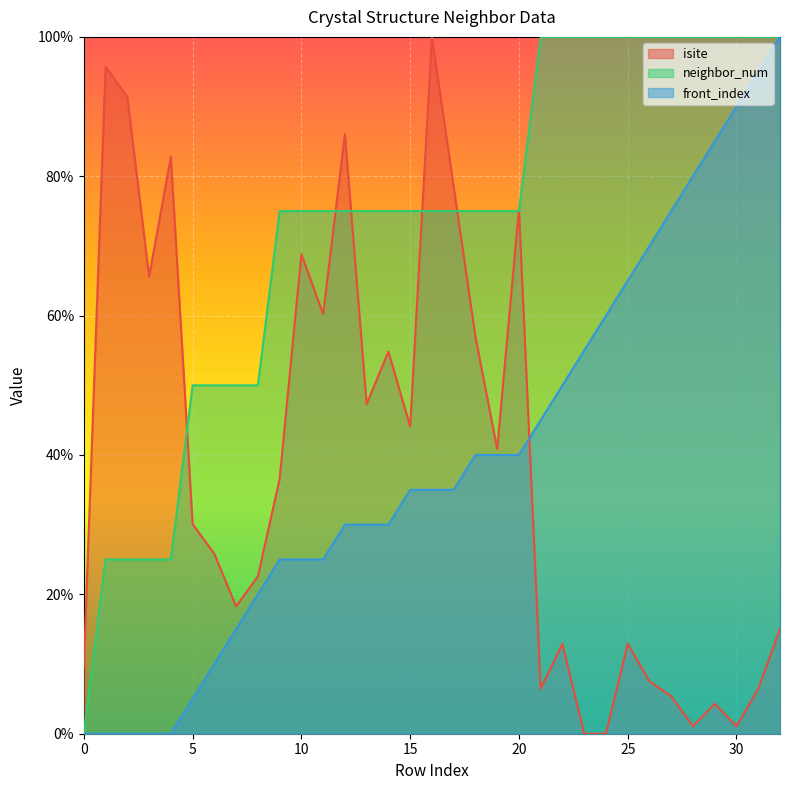

Rank the categories by isite value from lowest to highest.

23, 24, 28, 30, 29, 27, 21, 31, 26, 0, 22, 25, 32, 7, 8, 6, 5, 9, 19, 15, 13, 14, 18, 11, 3, 10, 20, 17, 4, 12, 2, 1, 16